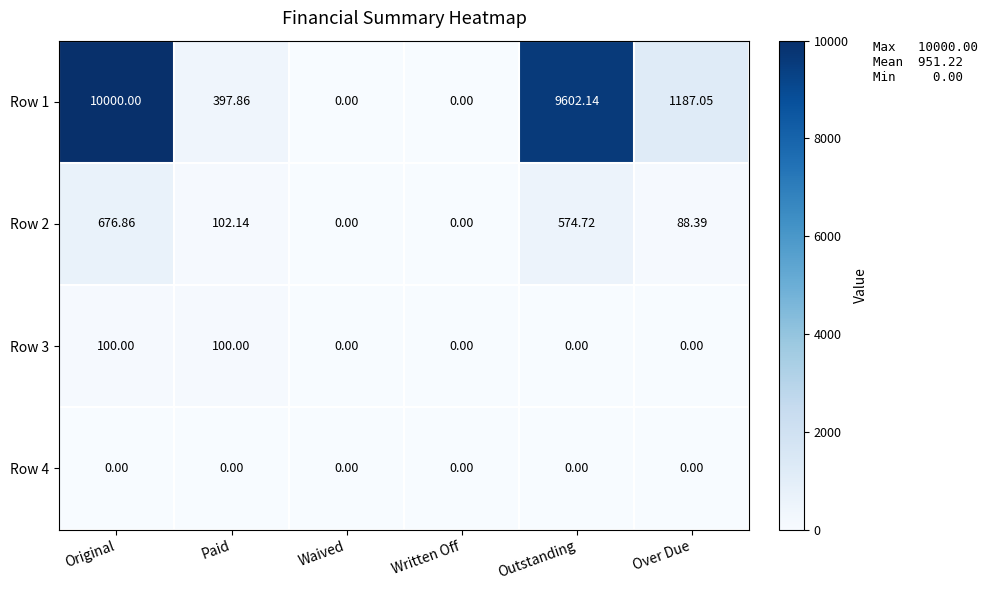

What is the greatest value displayed?

10000.0